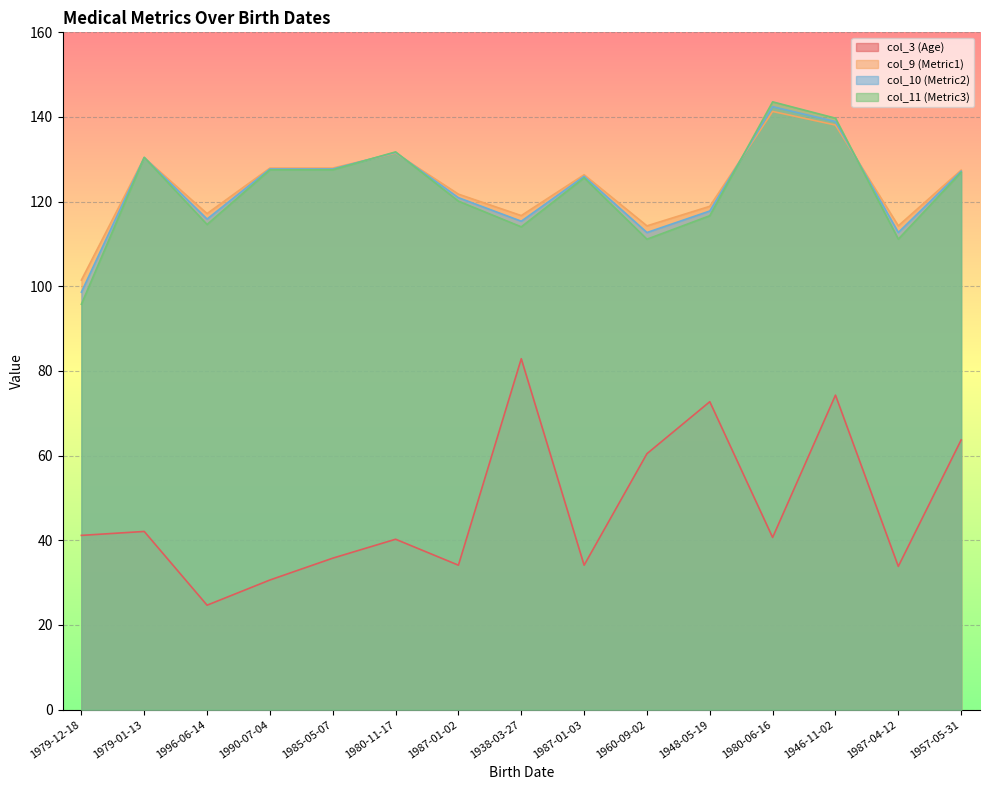

What are all the series names shown in the legend?

col_3 (Age), col_9 (Metric1), col_10 (Metric2), col_11 (Metric3)